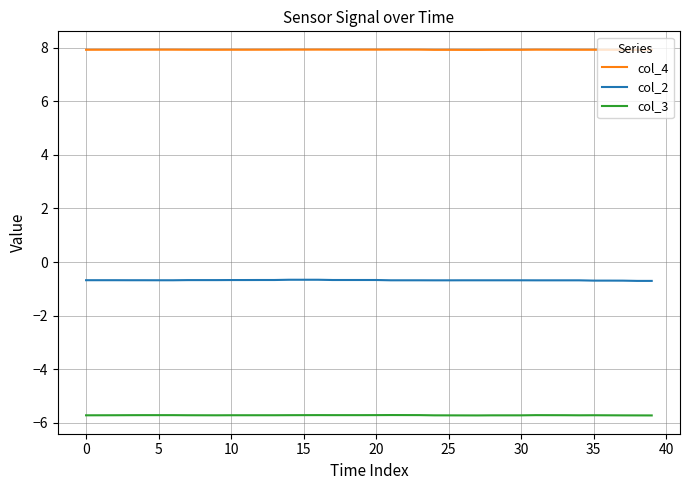

What is the minimum value shown in the chart?

-5.7